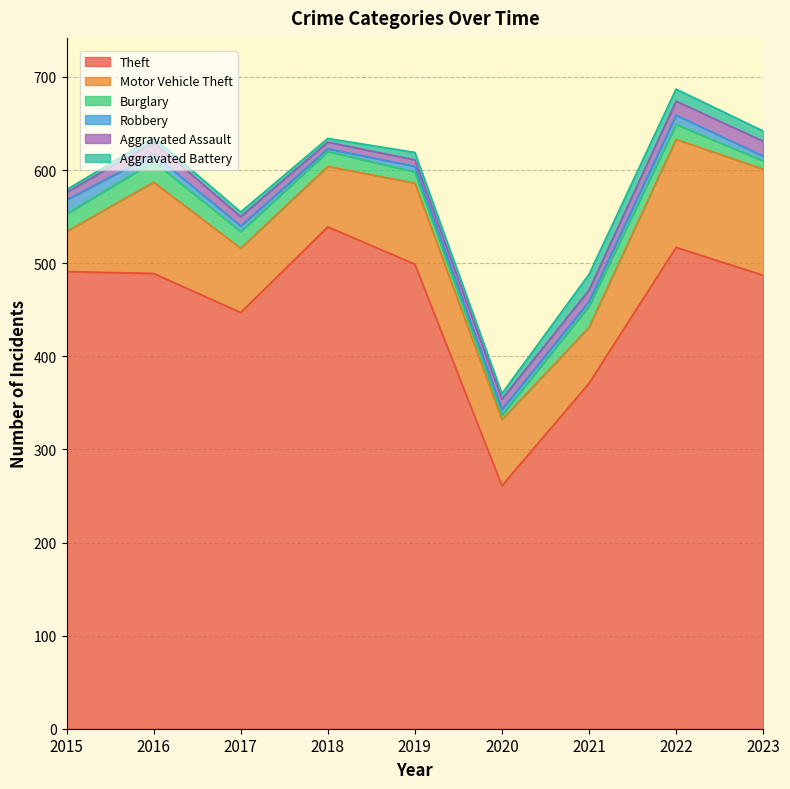

Between which two adjacent categories do Robbery and Aggravated Assault first intersect?

2015 and 2016